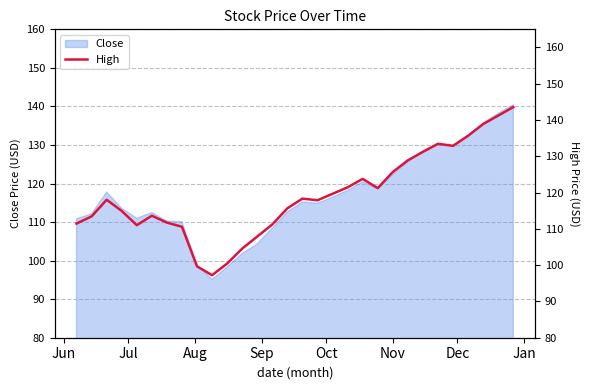

Is it true that the value at 13 is 61.8?

False